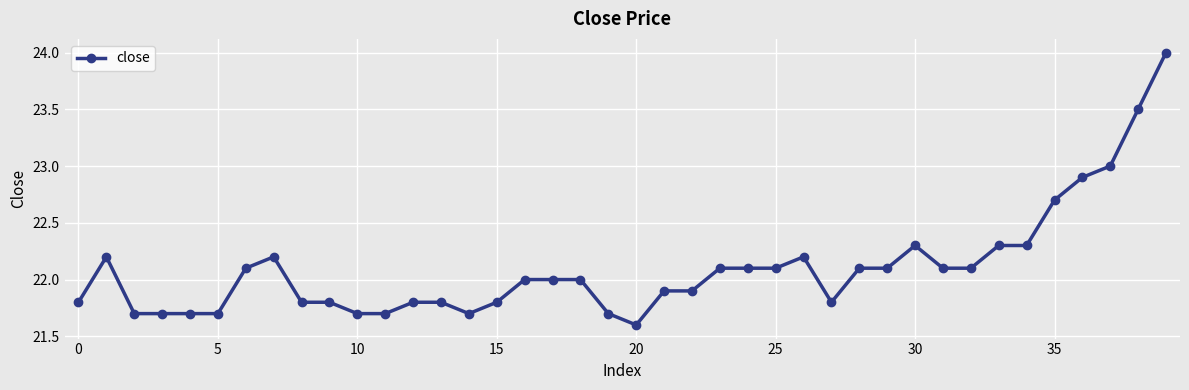

What is the sum of all values?

884.0